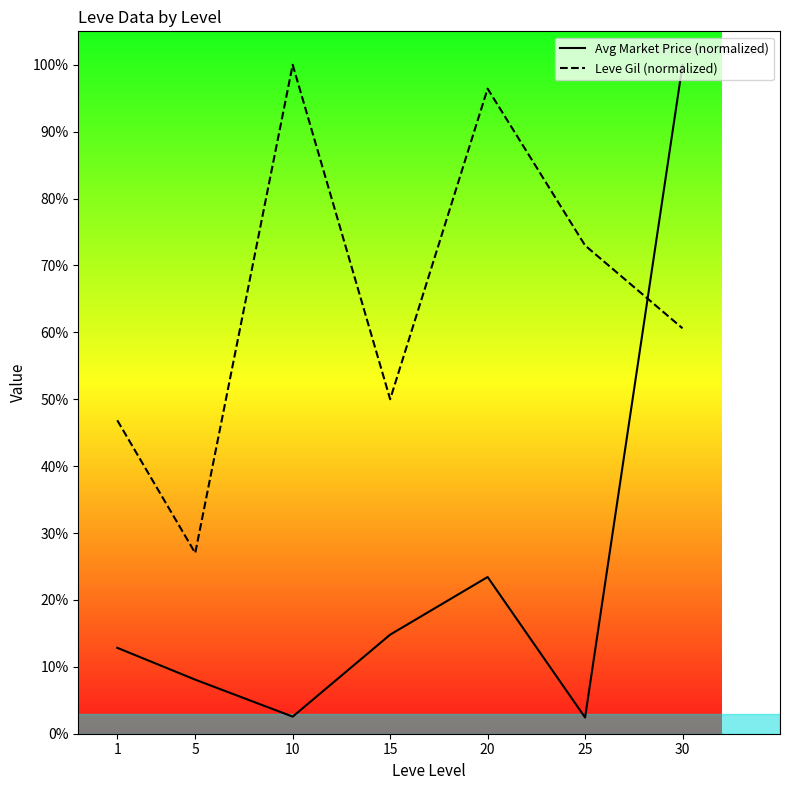

At which label is Leve Gil (normalized) closest to 63?

30